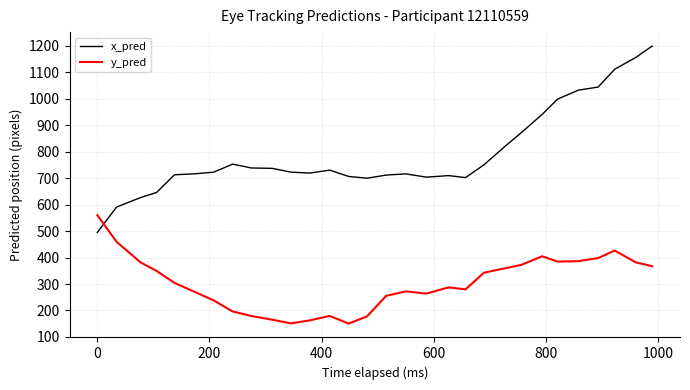

Count the number of categories in the chart.

30